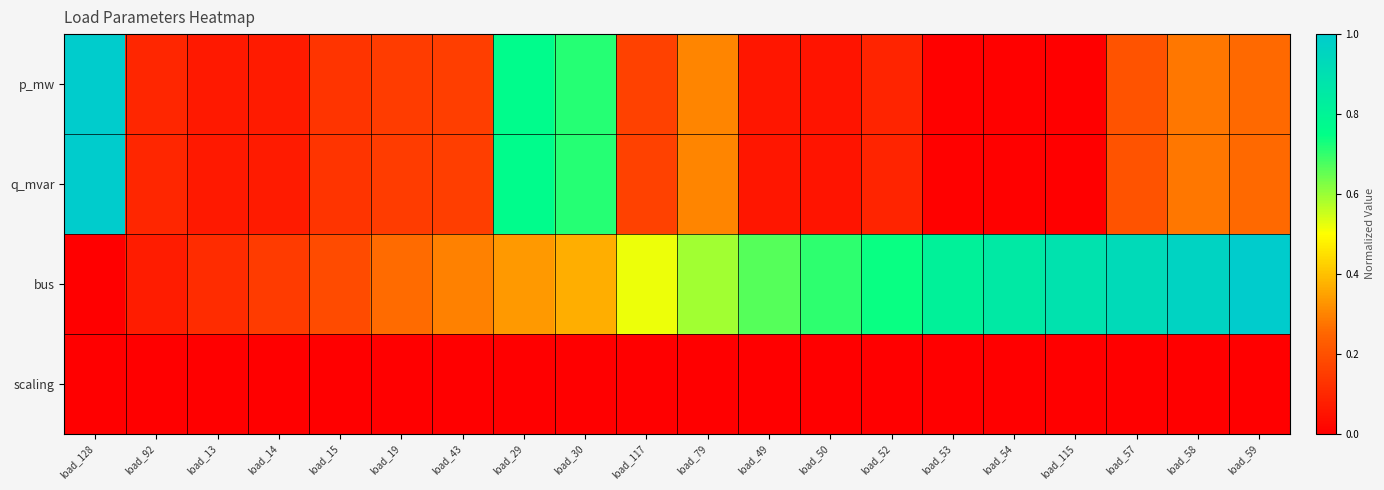

What is the maximum value shown in the chart?

1.0